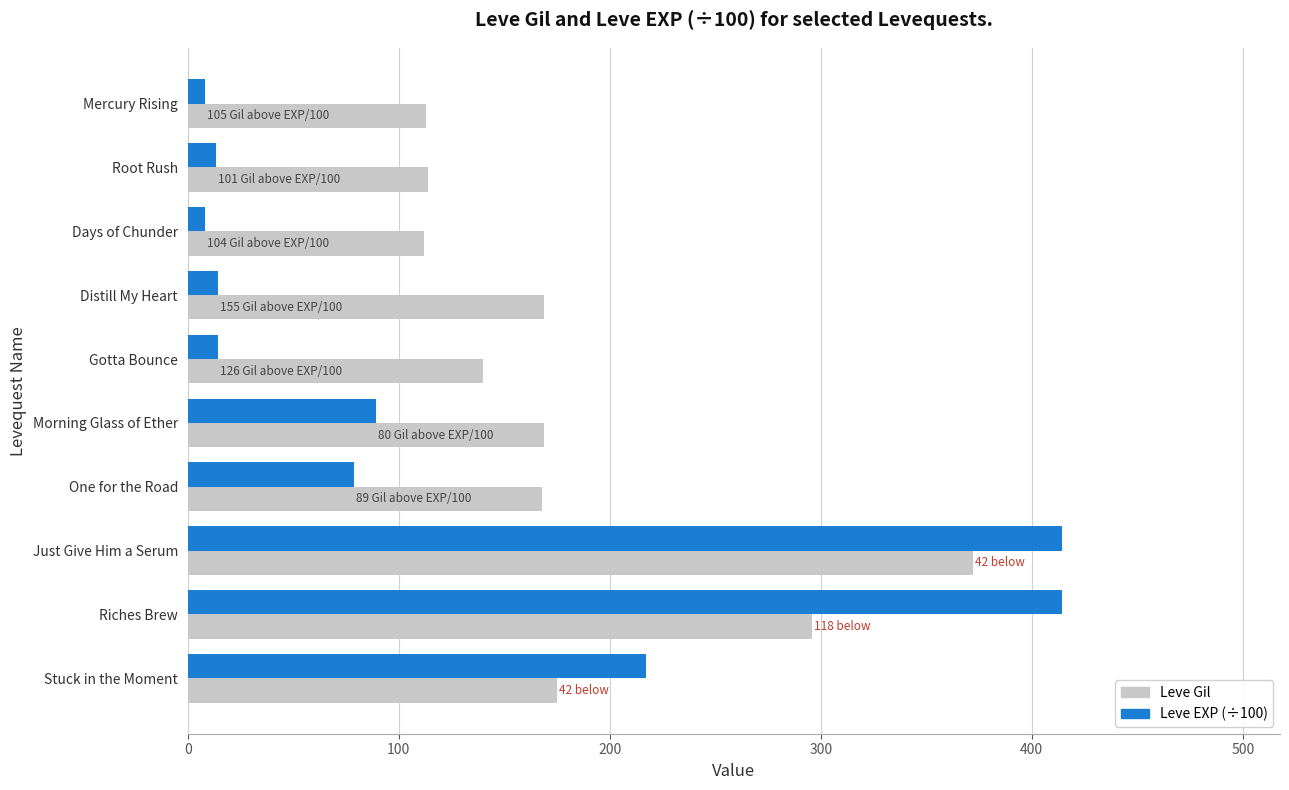

How many series are shown in this chart?

2